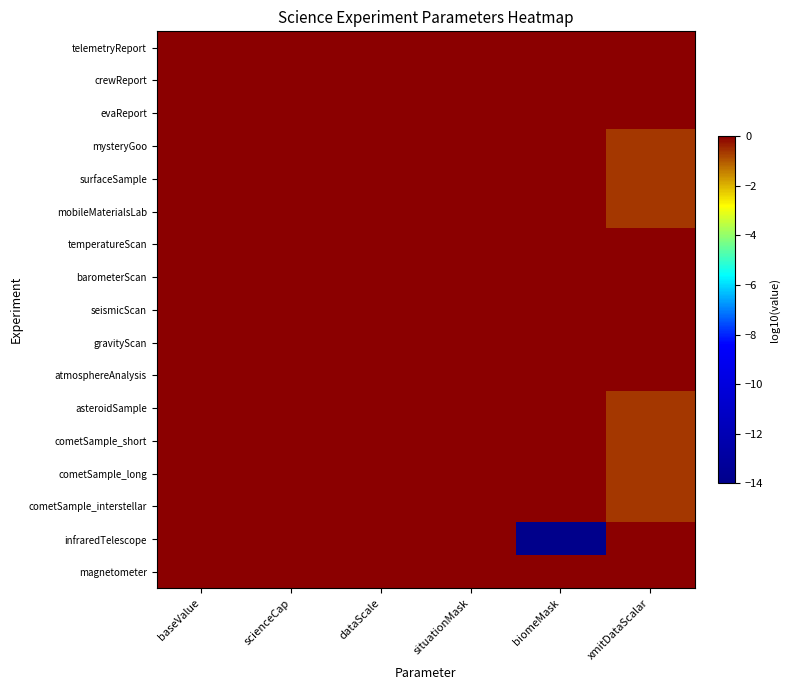

Rank the series by their maximum value, from highest to lowest.

cometSample_interstellar, cometSample_long, cometSample_short, telemetryReport, crewReport, mysteryGoo, mobileMaterialsLab, temperatureScan, asteroidSample, evaReport, gravityScan, magnetometer, infraredTelescope, barometerScan, surfaceSample, atmosphereAnalysis, seismicScan